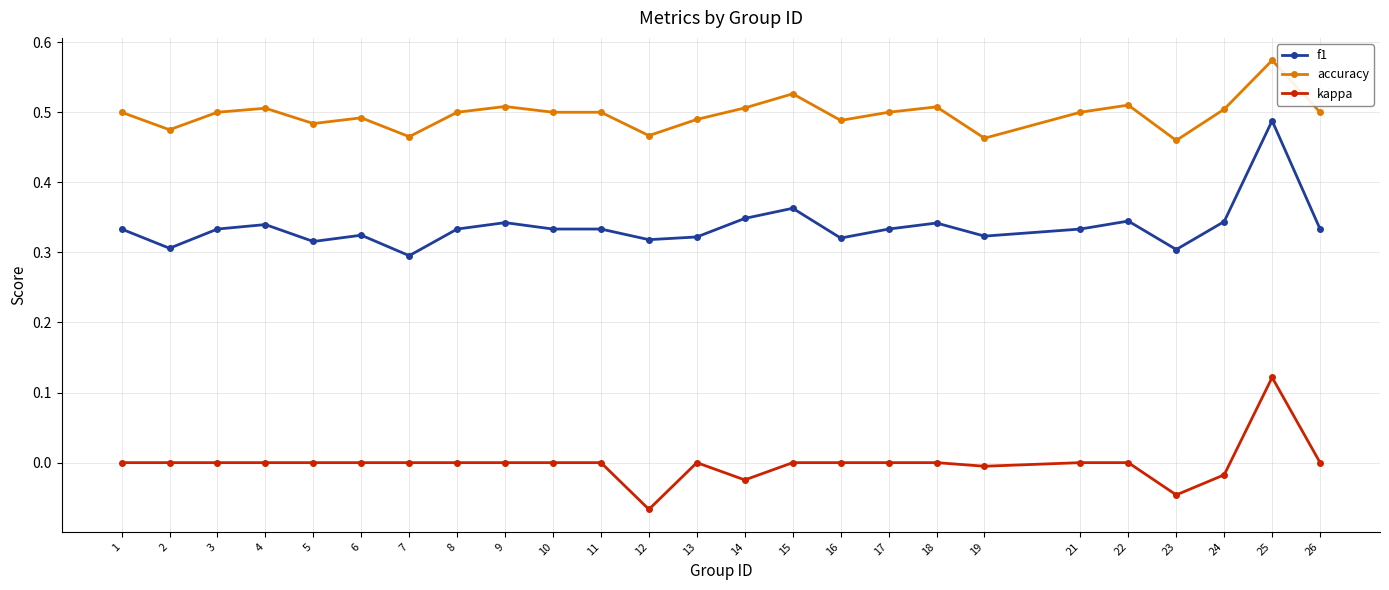

At which category is the sum across all series the highest?

25